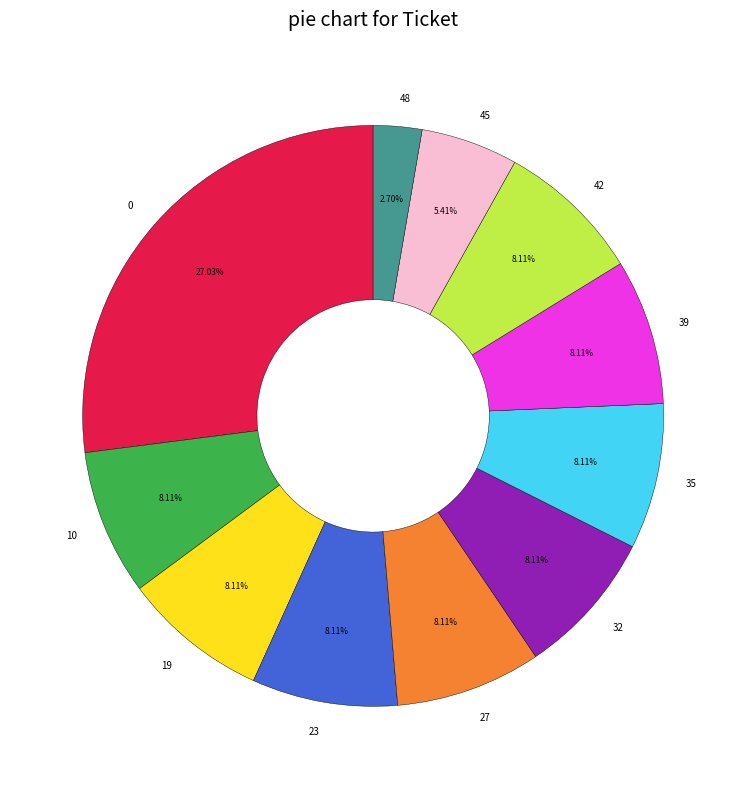

Combined, what portion of the pie is 32 and 10?

16.2%